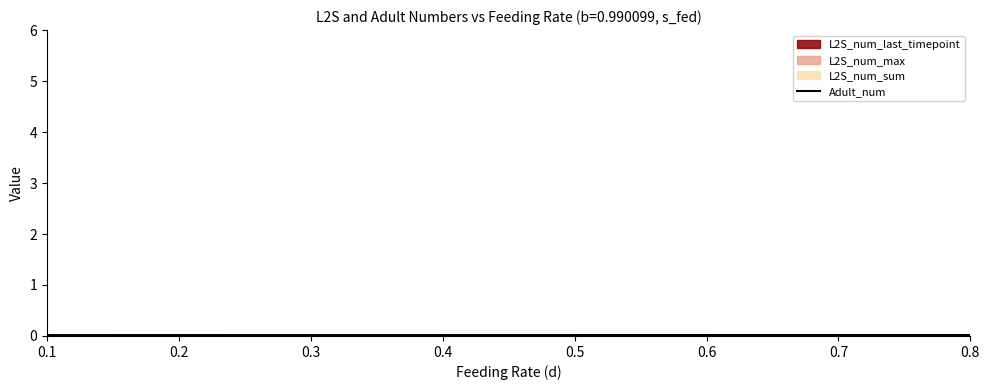

What is the sum of all values?

0.1